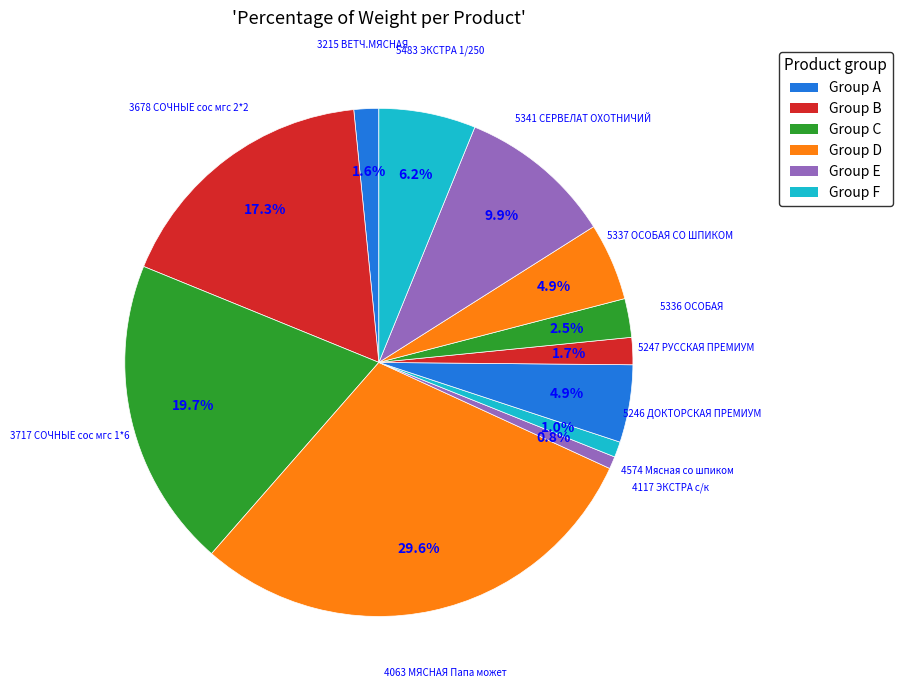

Which slice is the largest?

4063 МЯСНАЯ Папа может